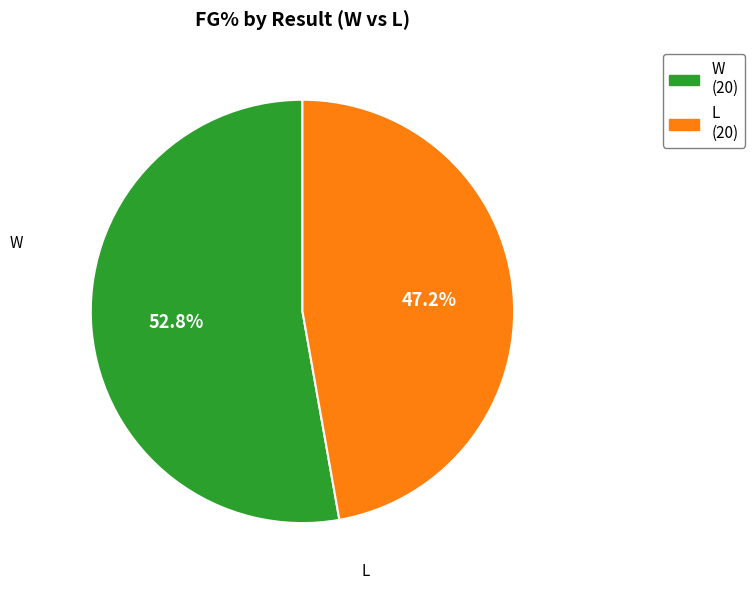

Is it true that W is 65% of the pie?

False